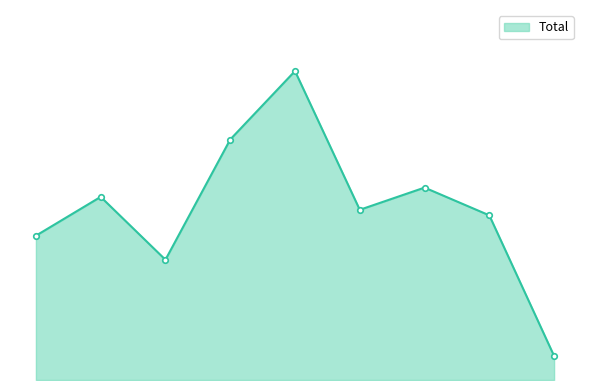

Reading right to left, extract all data points from this chart.

13	89	104	92	167	130	65	99	78